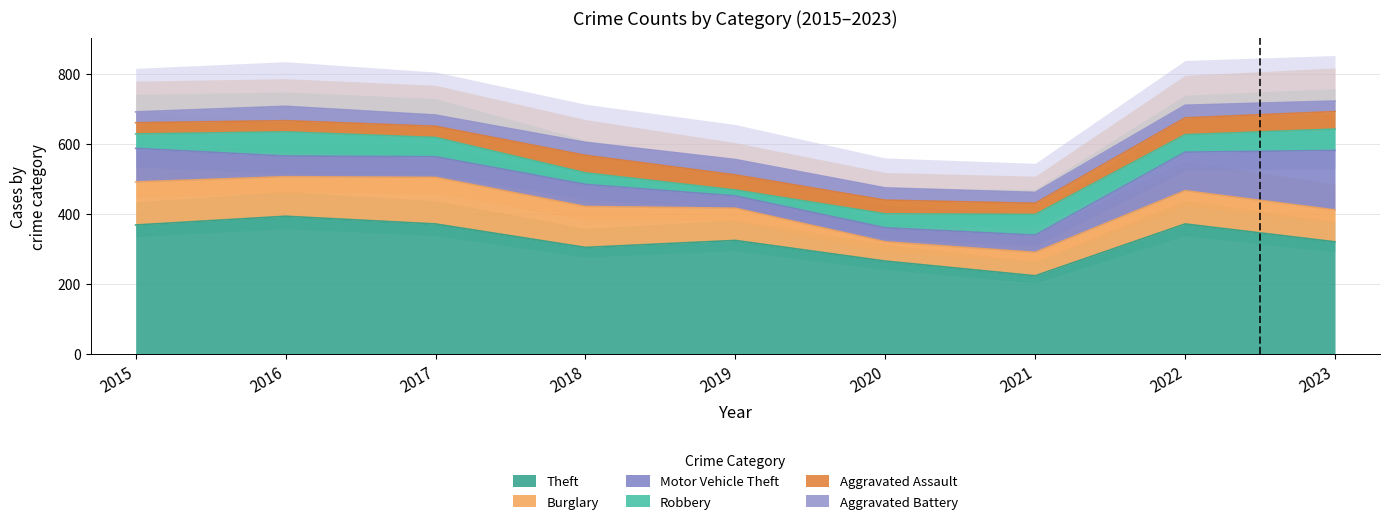

True or false: Aggravated Battery has a value of 9 at 2016.

False